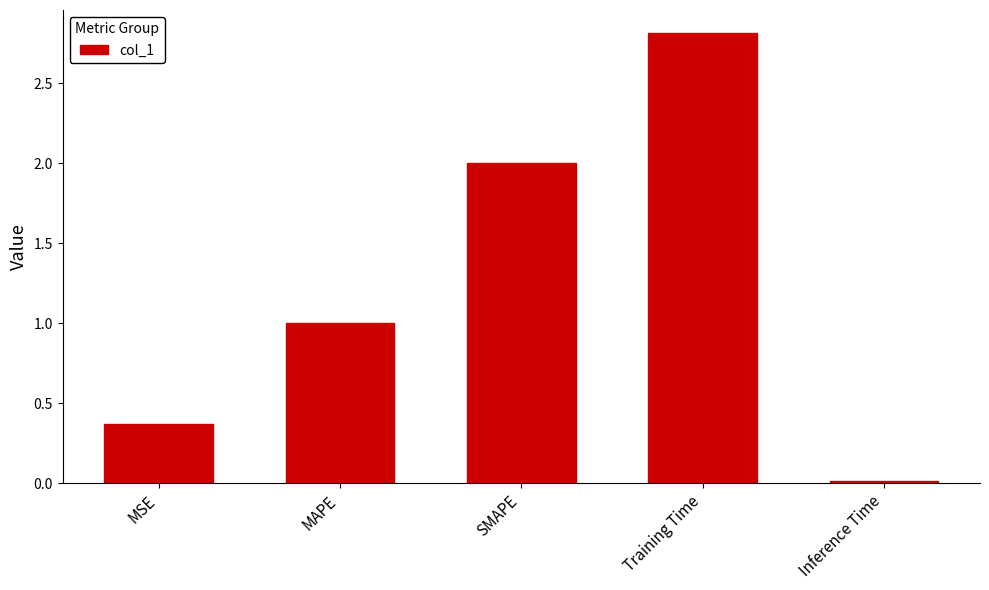

List the labels in order of value, smallest first.

Inference Time, MSE, MAPE, SMAPE, Training Time